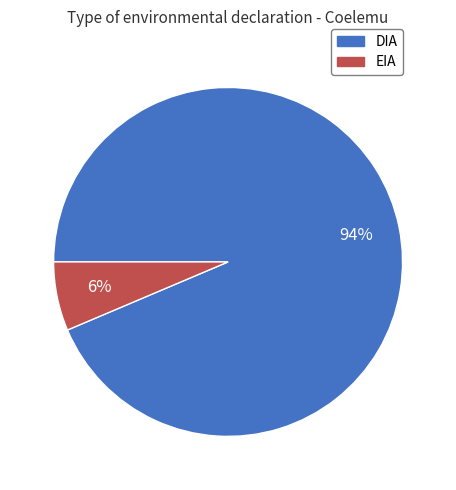

To the nearest percent, what portion does DIA represent?

94%